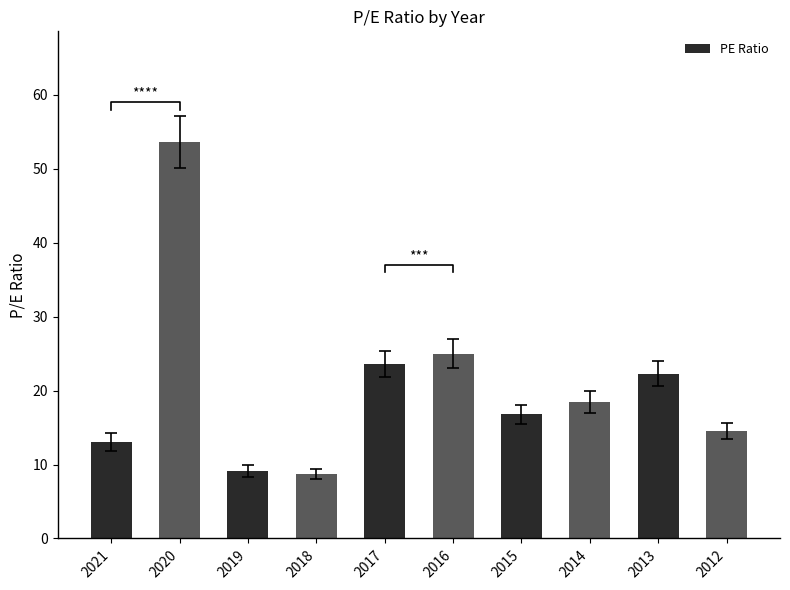

The chart shows a value of 18.5 at 2014. True or false?

True